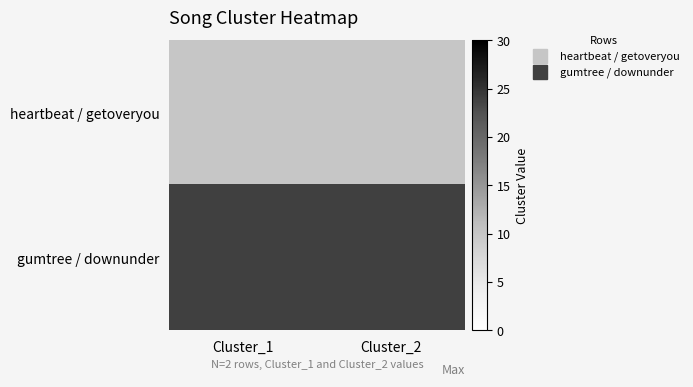

What is the total value across all series at Cluster_1?

34